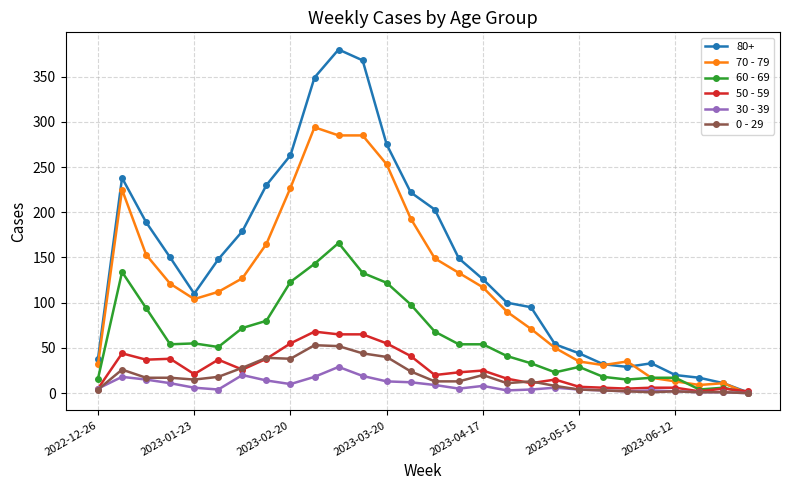

Which series has the widest spread of values?

80+